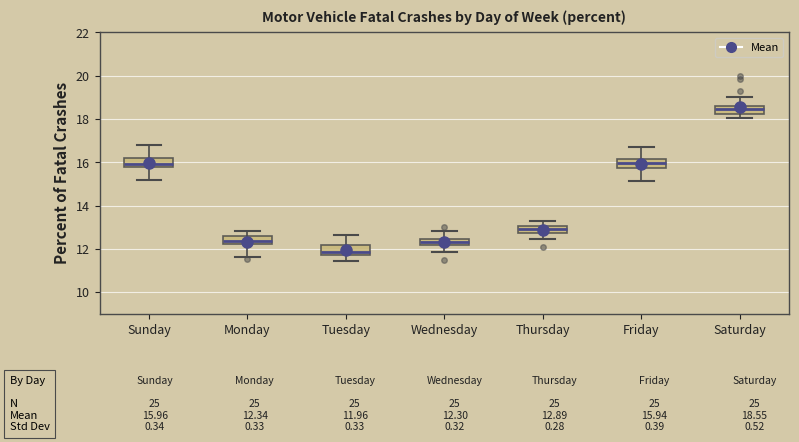

Which box has the highest median line?

Saturday